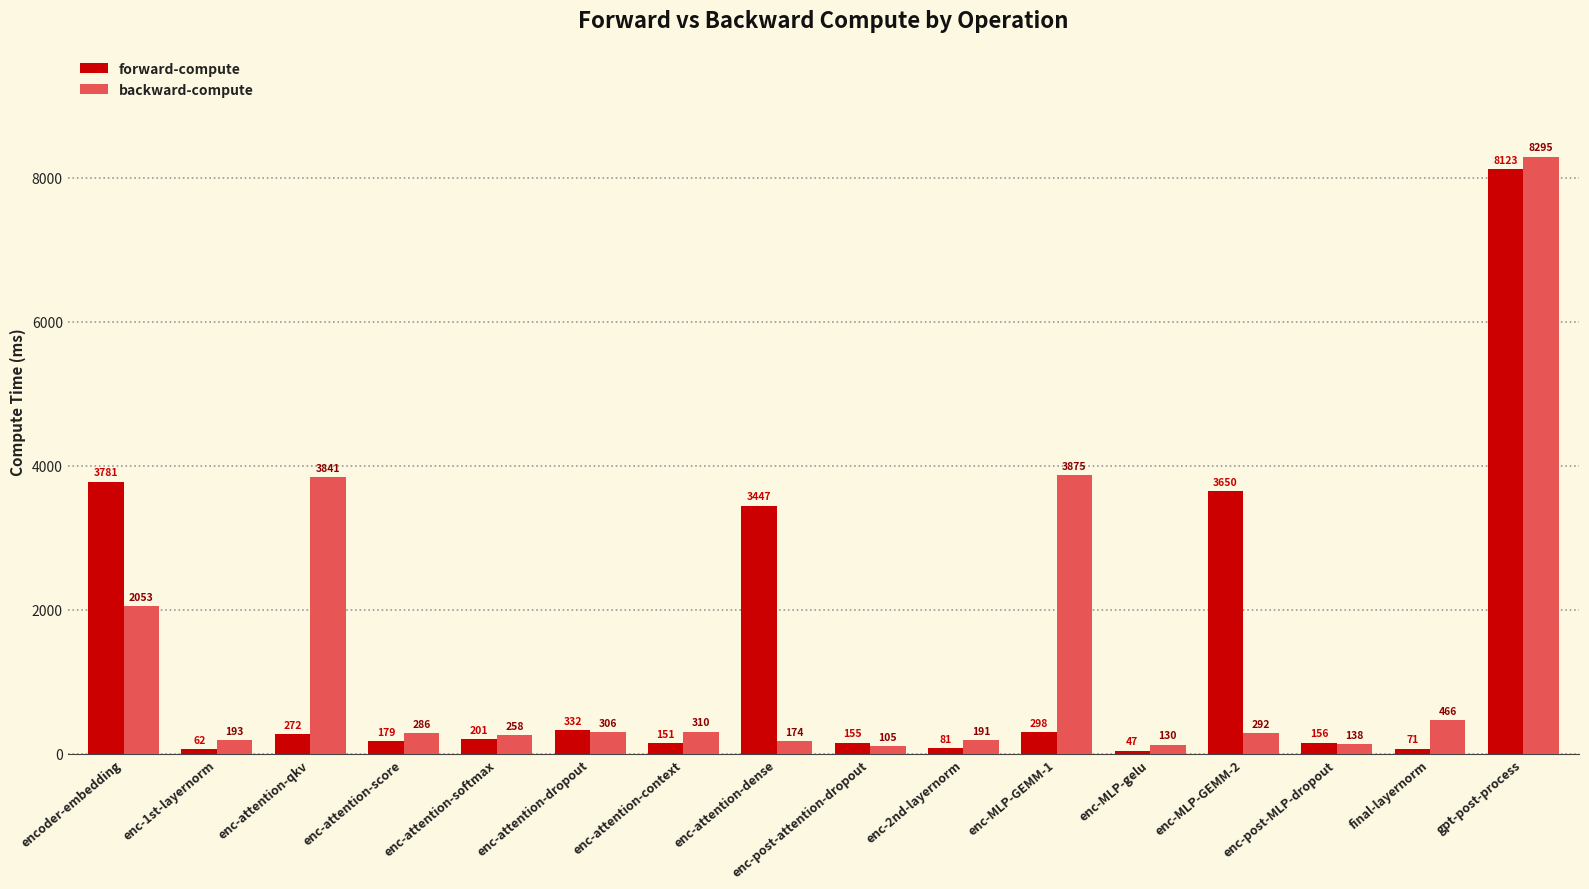

What is the value of the backward-compute bar at the 7th from the left?

310.5